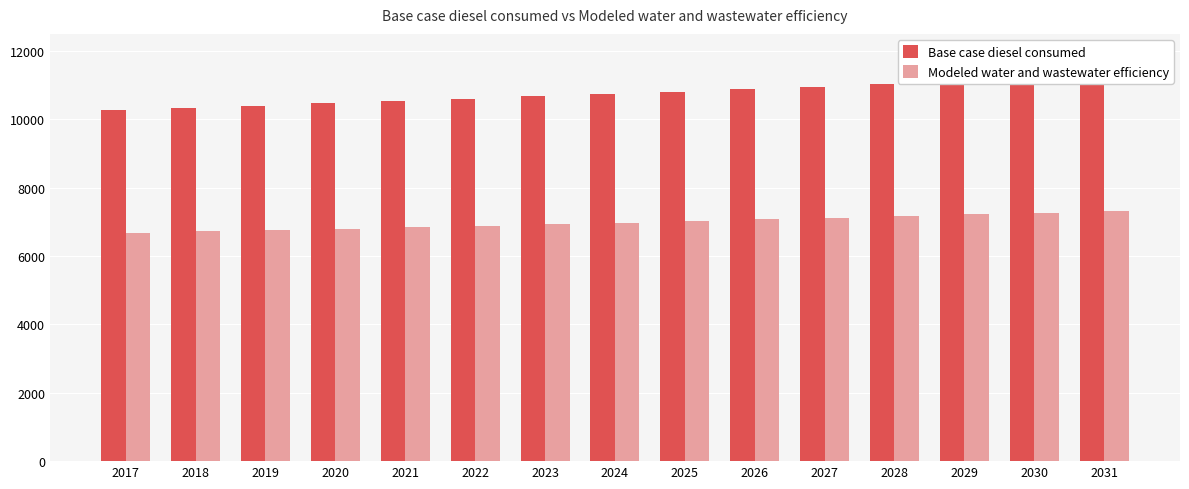

Is the value of Base case diesel consumed at 2022 greater than the value of Modeled water and wastewater efficiency at 2027?

Yes